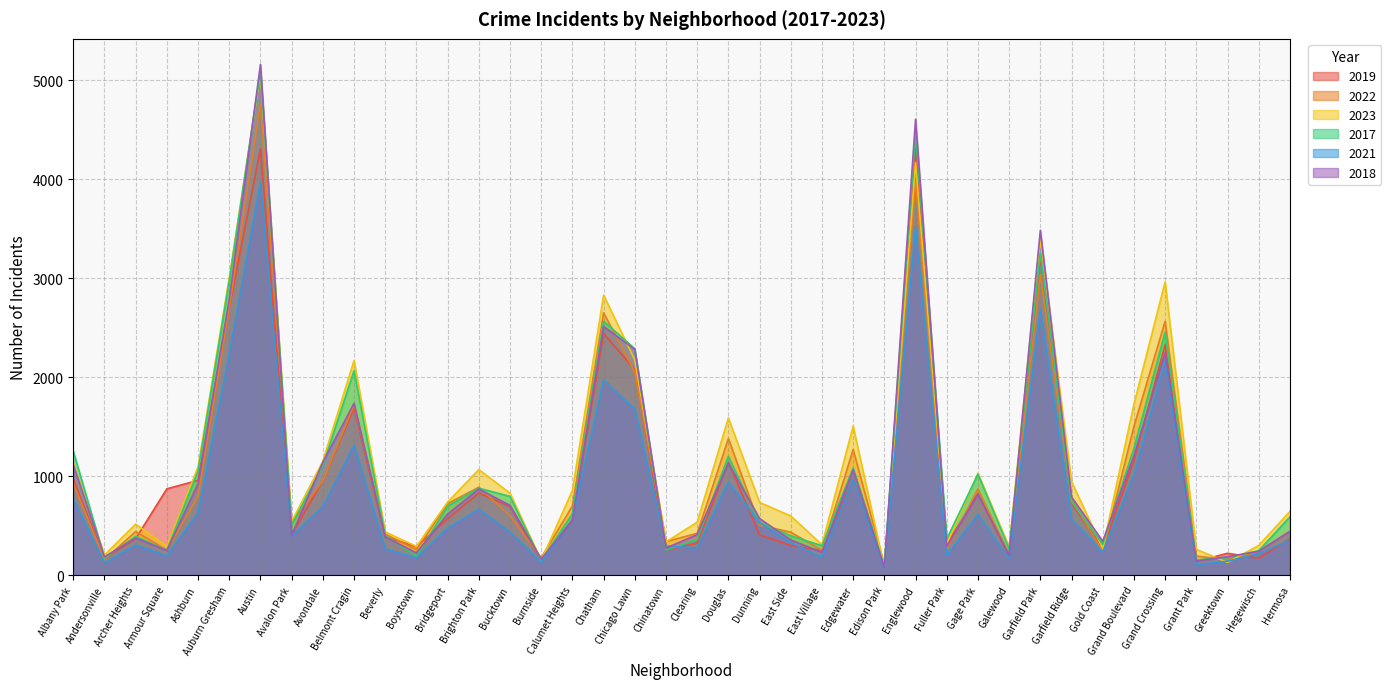

List the series in order of their peak value, lowest first.

2021, 2019, 2022, 2023, 2017, 2018